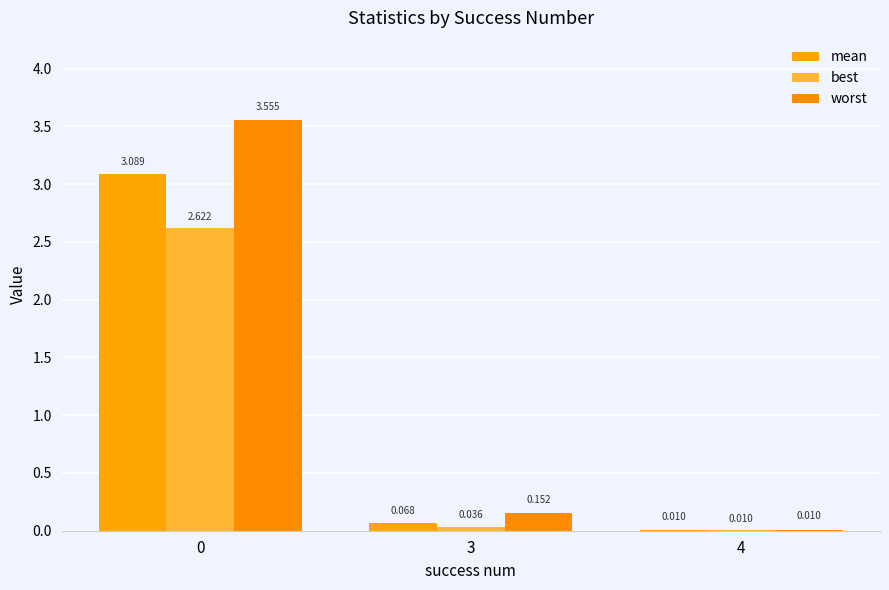

How many groups of bars are there?

3